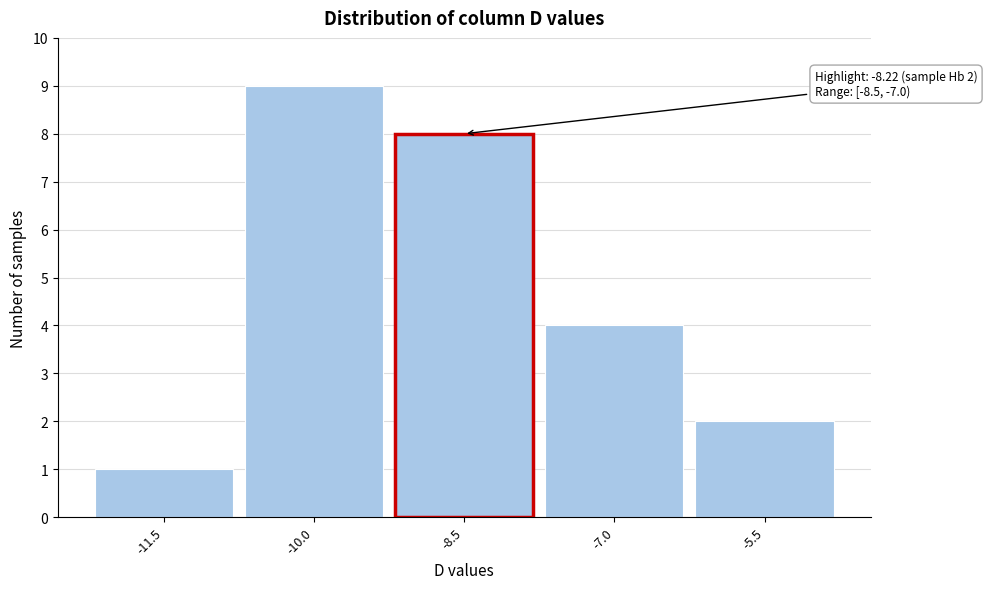

Reading left to right, transcribe all the data shown in this chart.

1	9	8	4	2